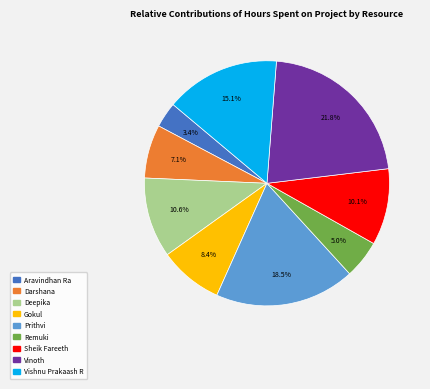

Is it true that Prithvi is 11% of the pie?

False